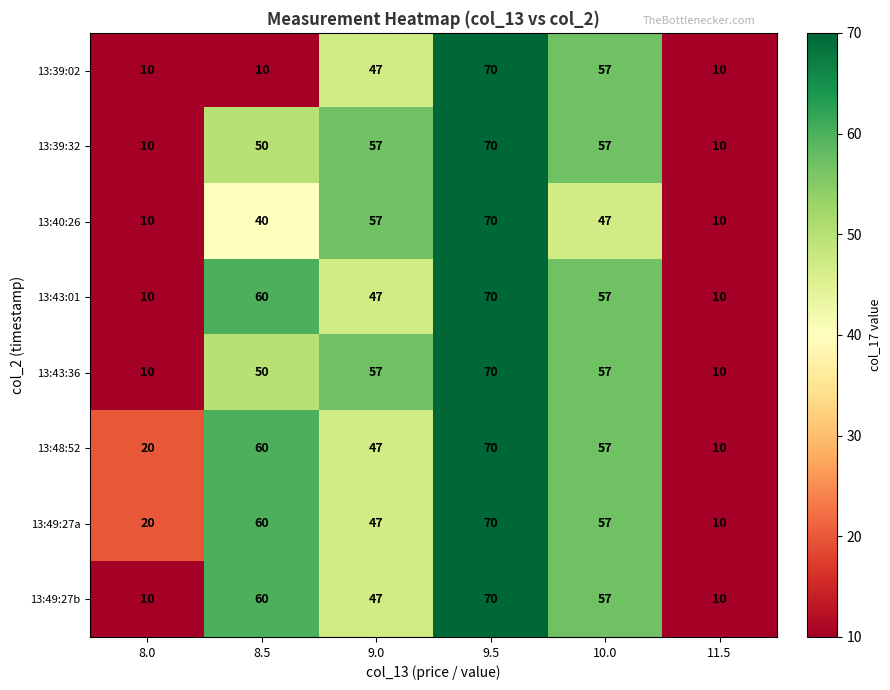

Which category has the highest value in the 13:39:02 series?

9.5